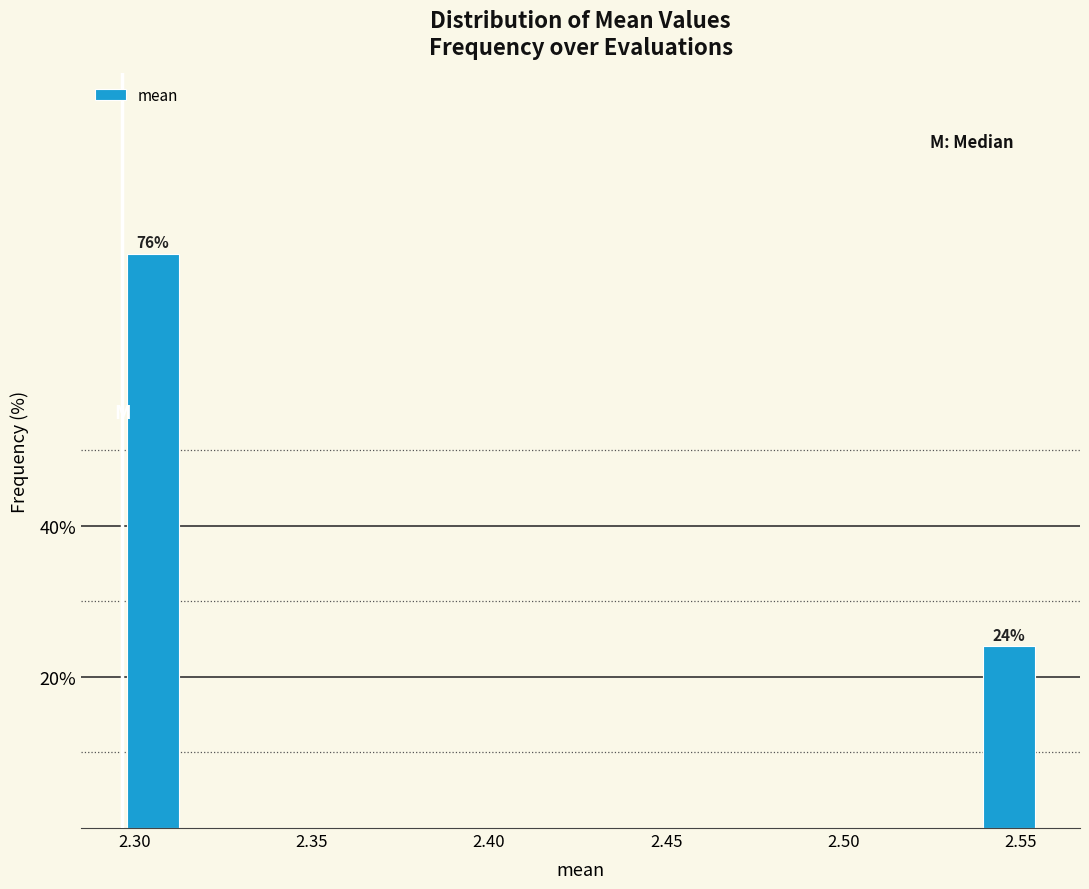

Read against the x-axis, roughly where is the centre of the tallest bar?

2.305